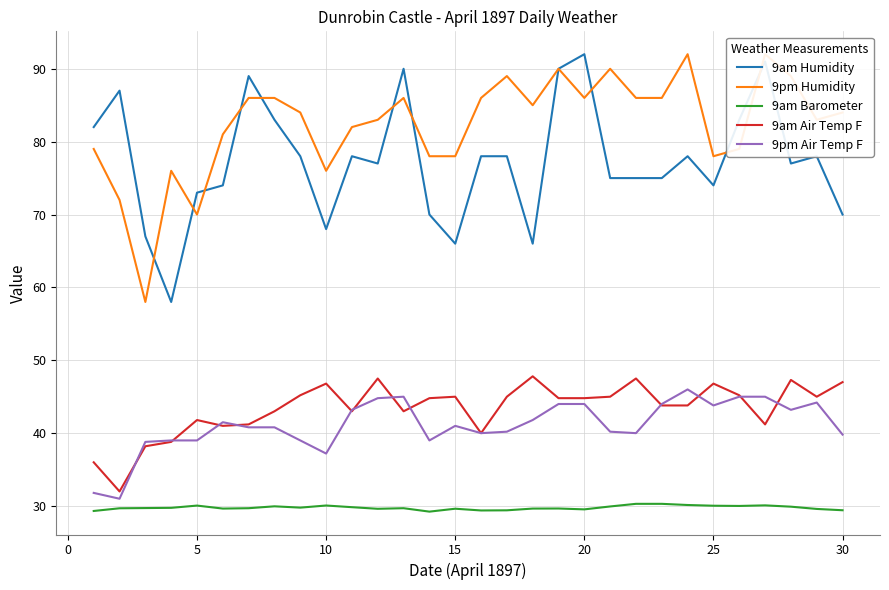

What is the lowest value of the 9pm Air Temp F series?

31.0